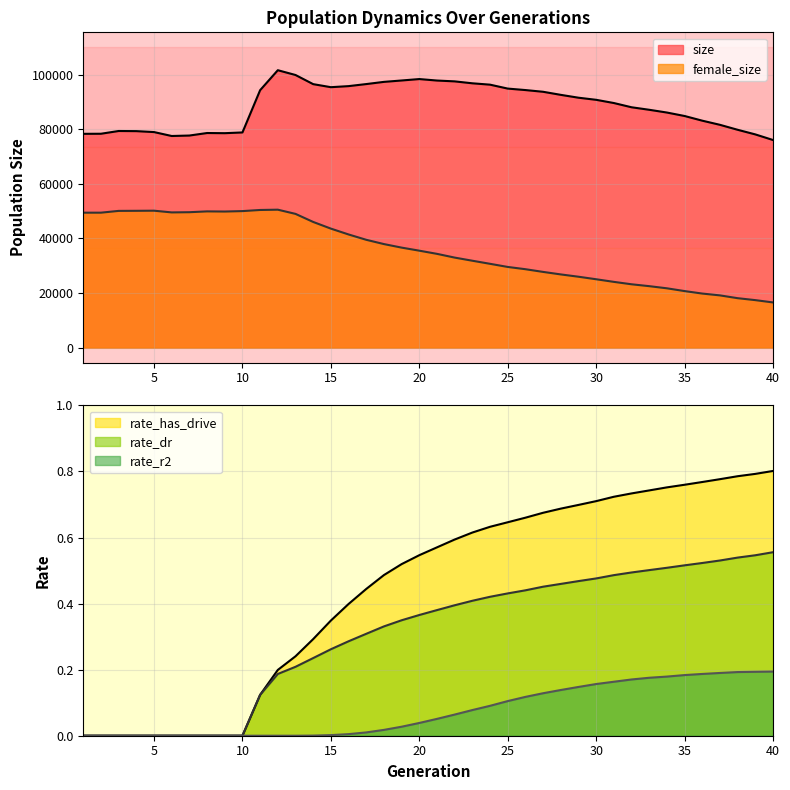

Between 7 and 39, which series saw the biggest shift?

female_size